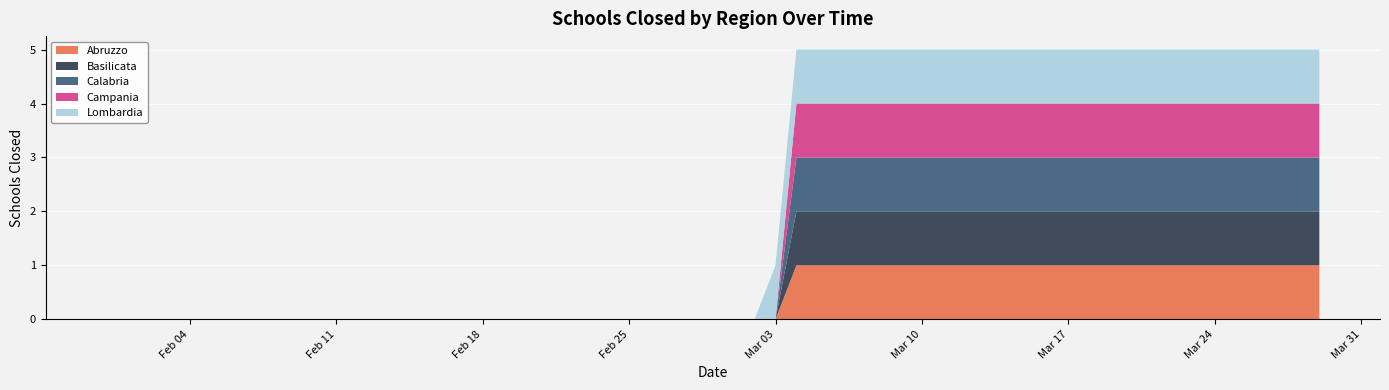

Reading right to left, extract all data points from this chart.

Abruzzo: 1	1	1	1	1	1	1	1	1	1	1	1	1	1	1	1	1	1	1	1	1	1	1	1	1	1	0	0	0	0	0	0	0	0	0	0	0	0	0	0
Basilicata: 1	1	1	1	1	1	1	1	1	1	1	1	1	1	1	1	1	1	1	1	1	1	1	1	1	1	0	0	0	0	0	0	0	0	0	0	0	0	0	0
Calabria: 1	1	1	1	1	1	1	1	1	1	1	1	1	1	1	1	1	1	1	1	1	1	1	1	1	1	0	0	0	0	0	0	0	0	0	0	0	0	0	0
Campania: 1	1	1	1	1	1	1	1	1	1	1	1	1	1	1	1	1	1	1	1	1	1	1	1	1	1	0	0	0	0	0	0	0	0	0	0	0	0	0	0
Lombardia: 1	1	1	1	1	1	1	1	1	1	1	1	1	1	1	1	1	1	1	1	1	1	1	1	1	1	1	0	0	0	0	0	0	0	0	0	0	0	0	0